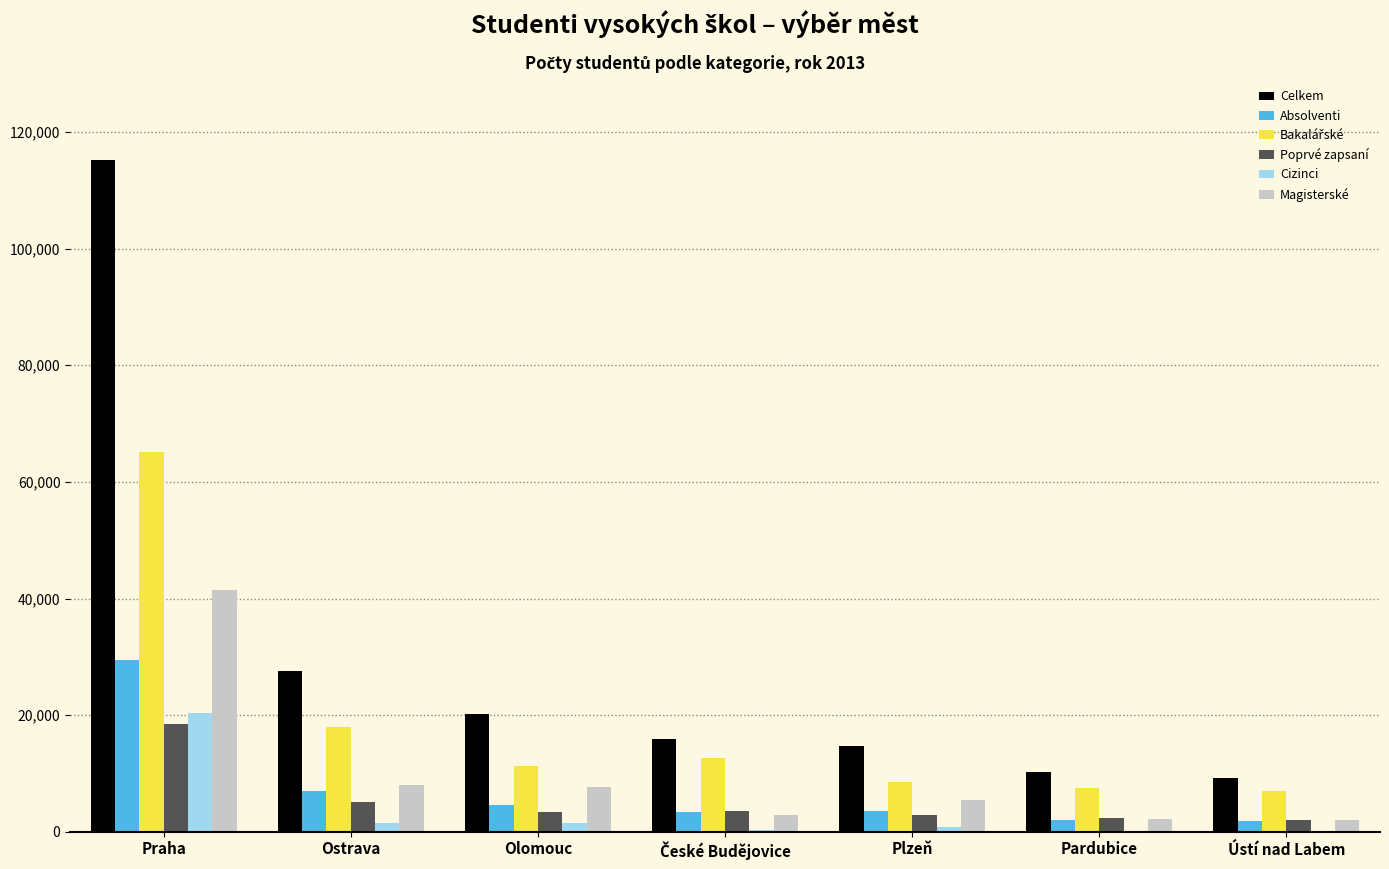

What is the highest value of the Celkem series?

115251